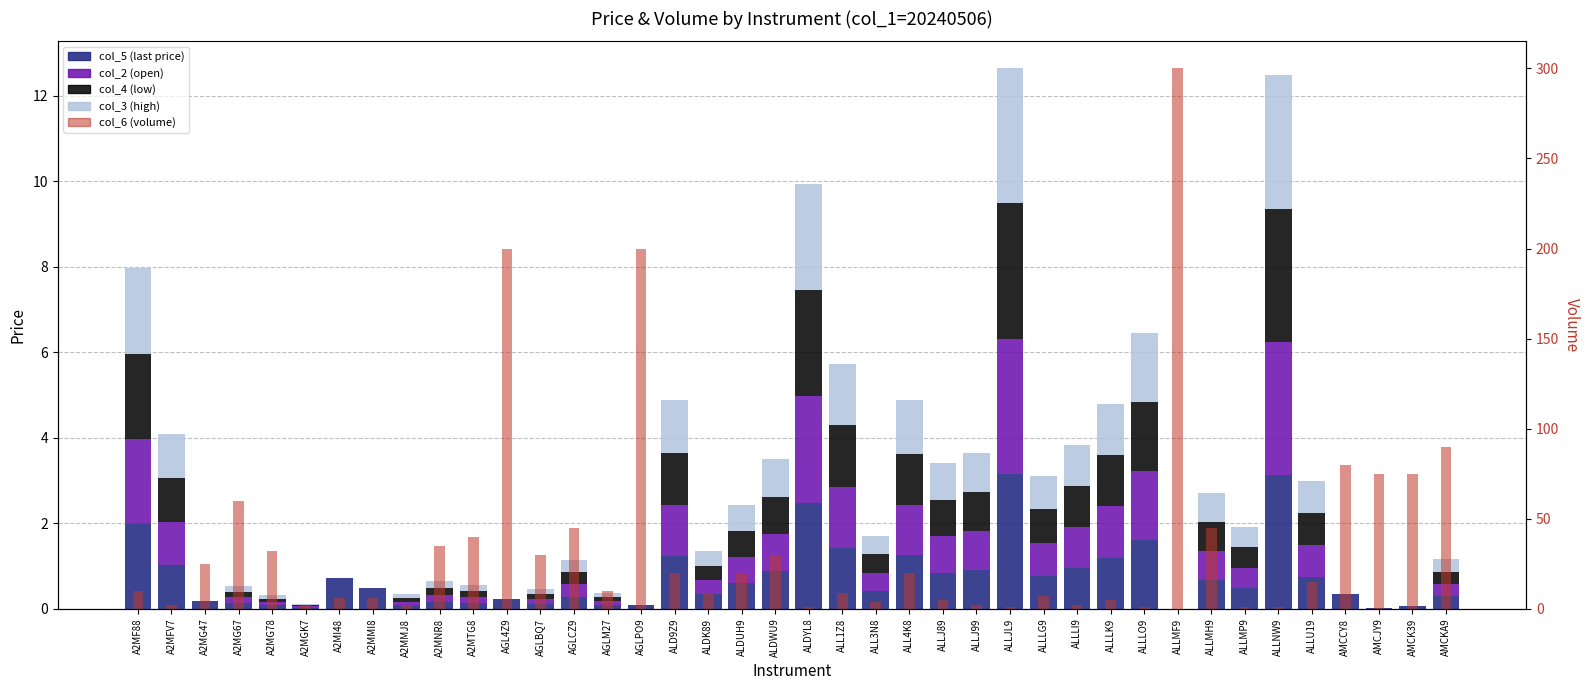

Rank the series by their maximum value, from lowest to highest.

col_3 (high), col_5 (last price), col_2 (open), col_4 (low), col_6 (volume)